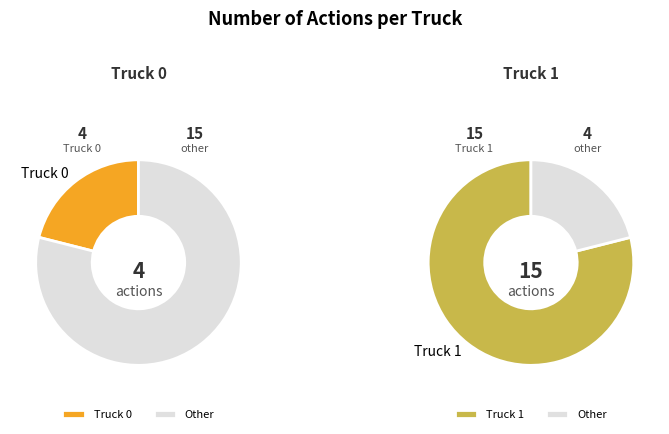

What is the change in value from Truck 0 to Truck 1?

+11